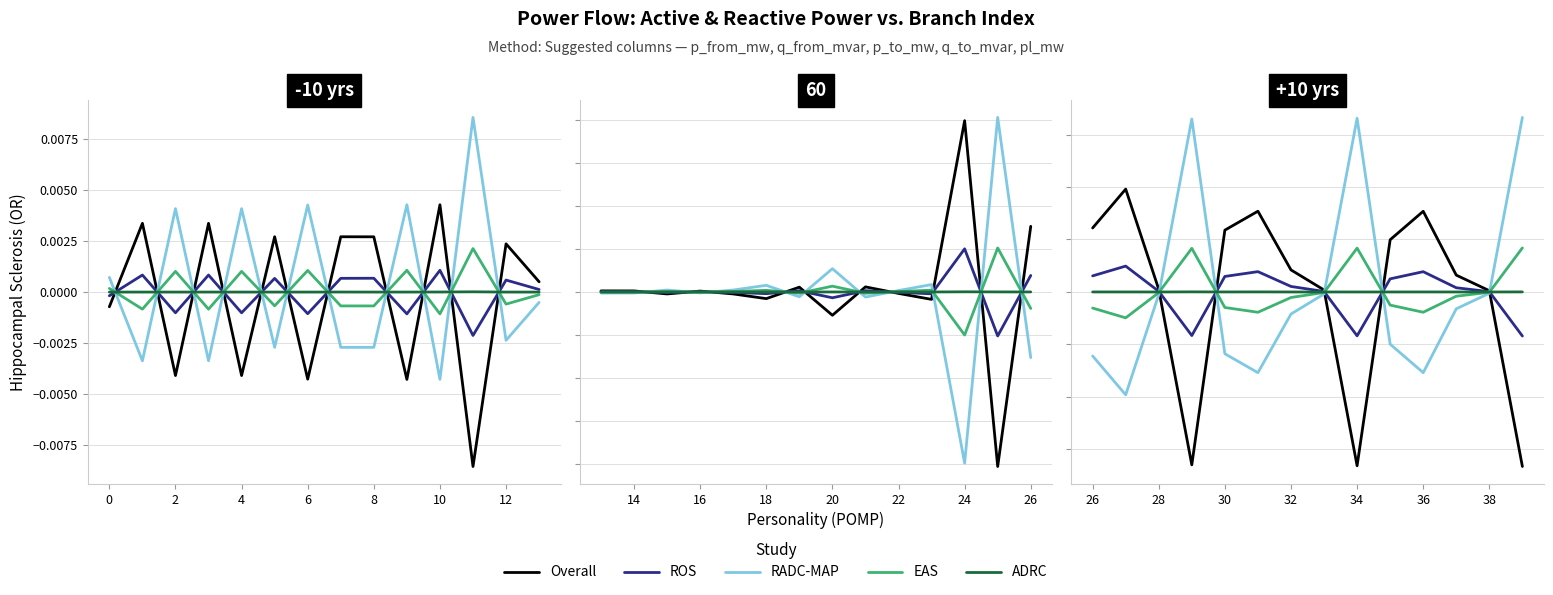

At which category is the sum across all series the highest?

4